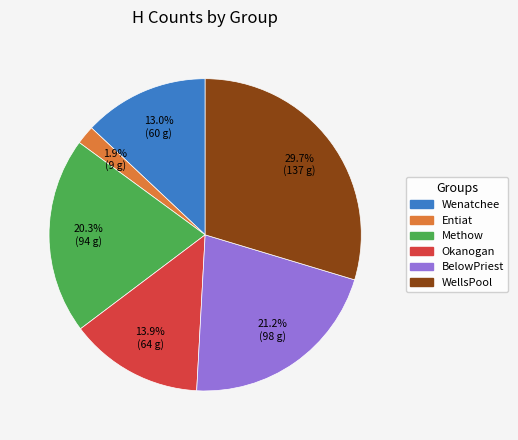

Does any single category account for the majority?

No